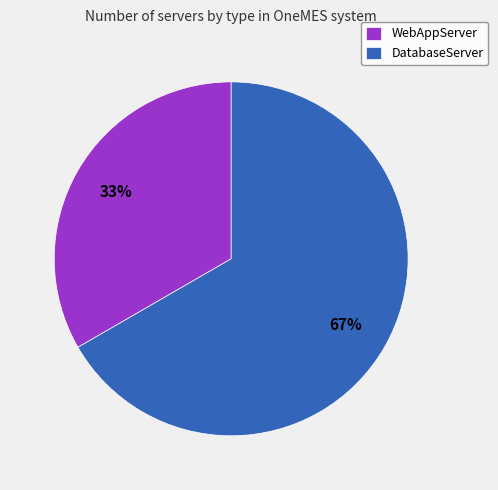

What is the ratio of the value at WebAppServer to the value at DatabaseServer?

0.5